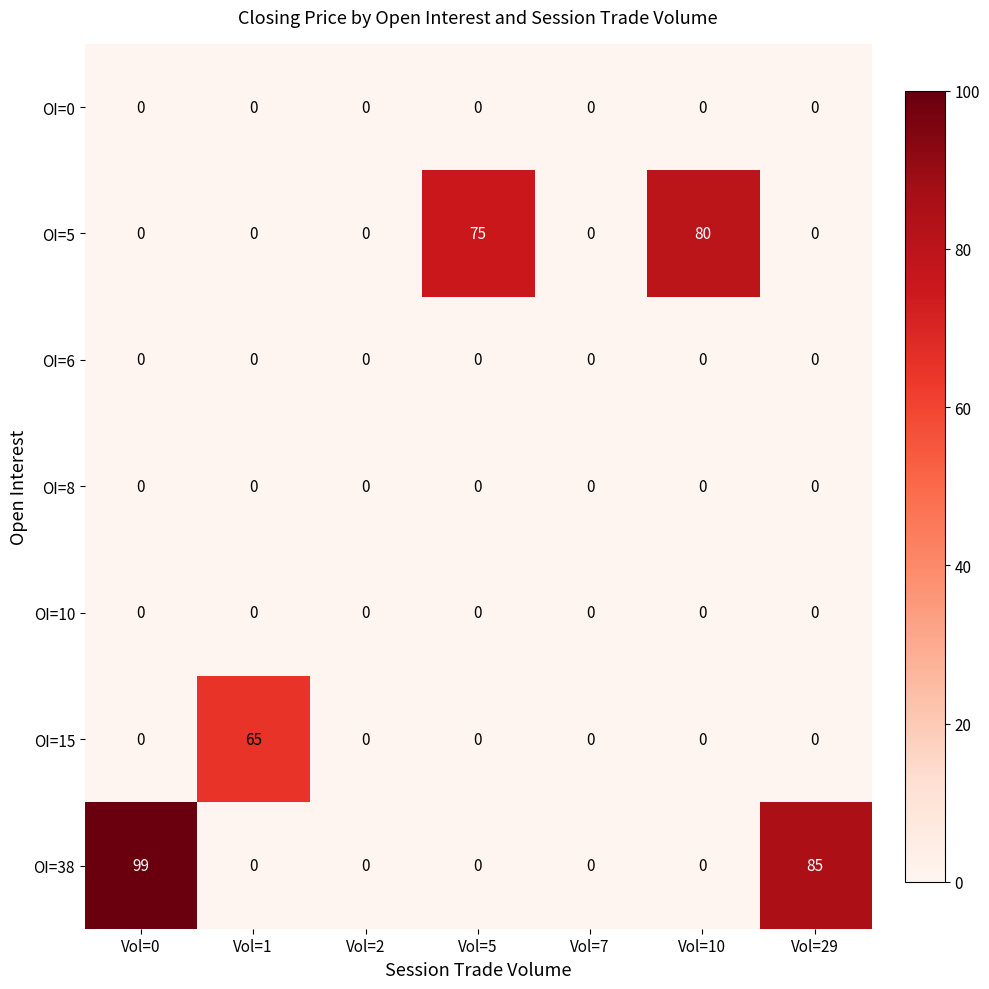

At how many categories does at least one series exceed 36?

5